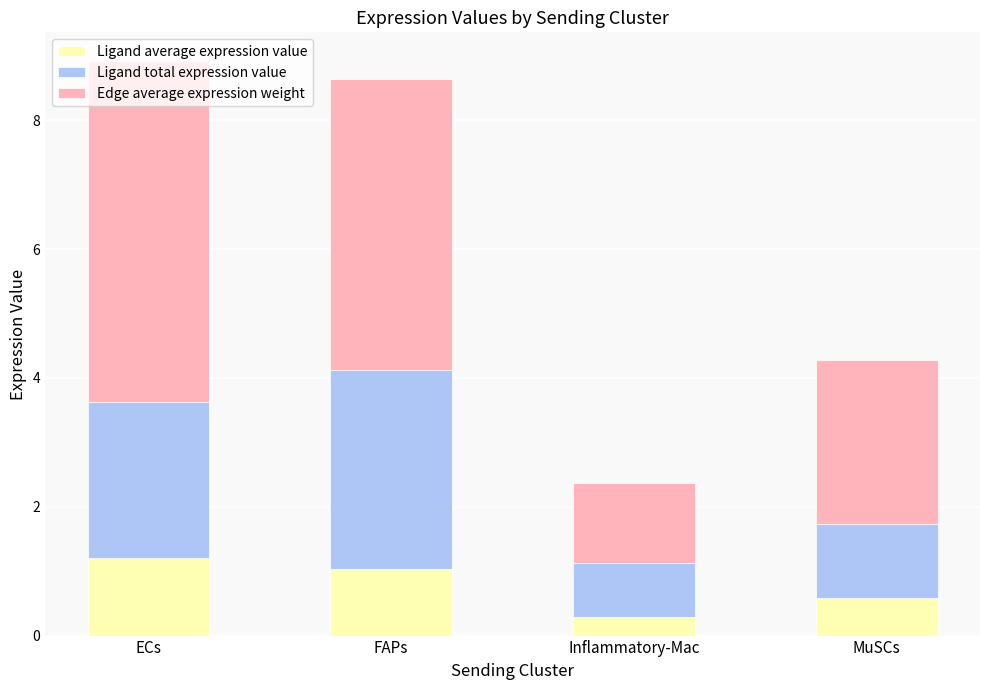

Rank the categories by Ligand average expression value value from lowest to highest.

Inflammatory-Mac, MuSCs, FAPs, ECs